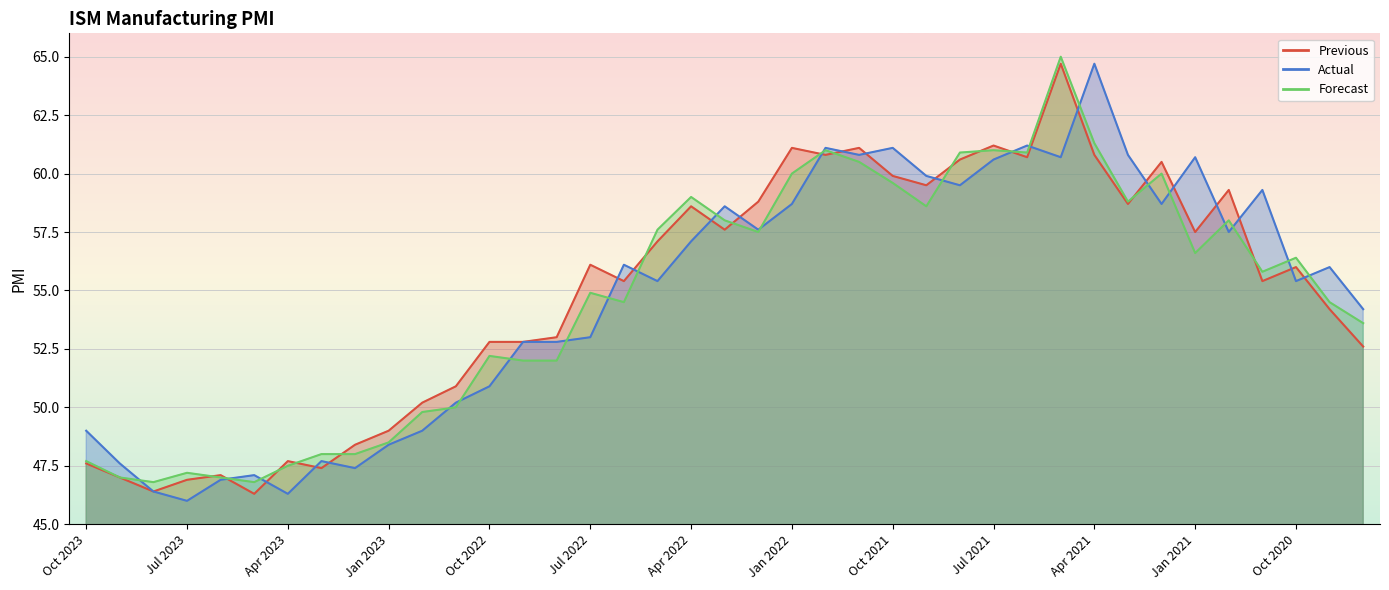

Which category has the highest value in the Actual series?

Apr 2021